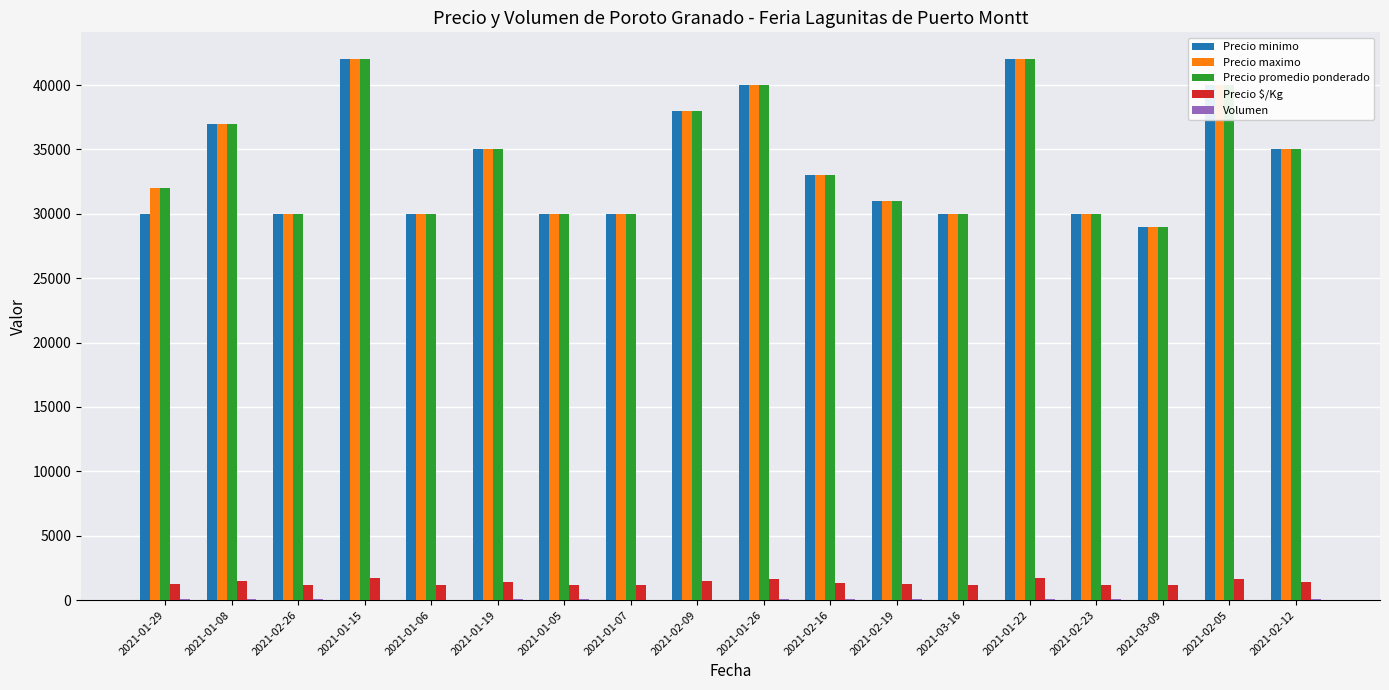

True or false: Precio minimo has a value of 12067 at 2021-02-16.

False